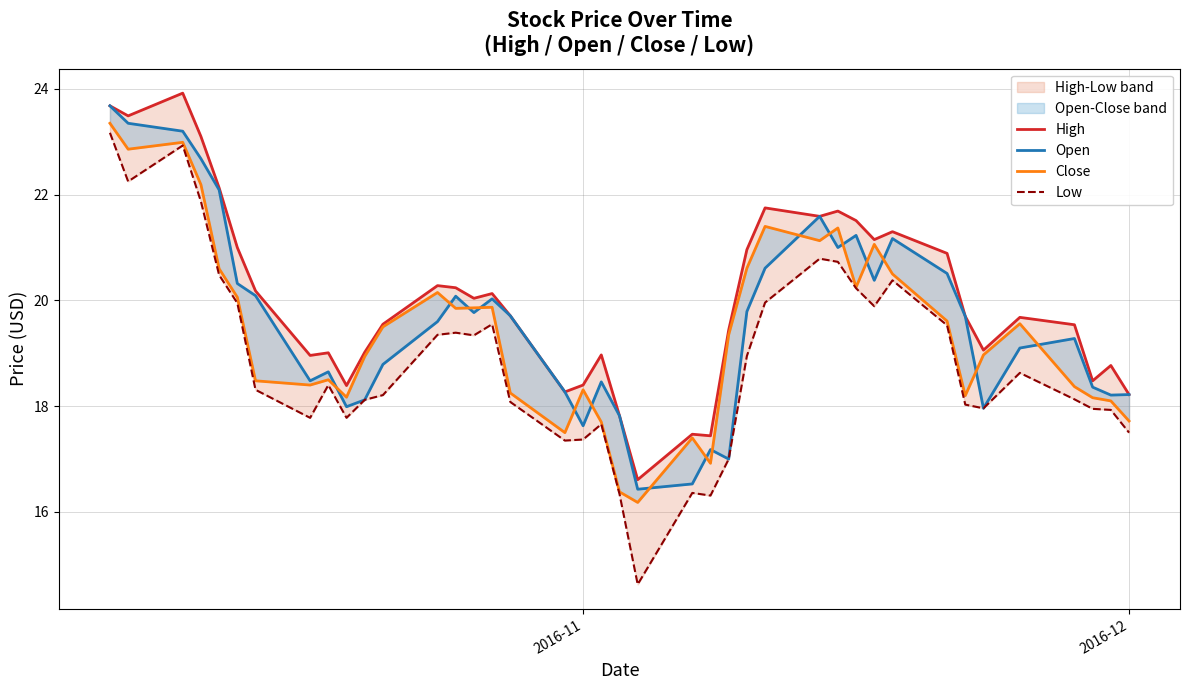

Rank the series by their maximum value, from highest to lowest.

High, Open, Close, Low